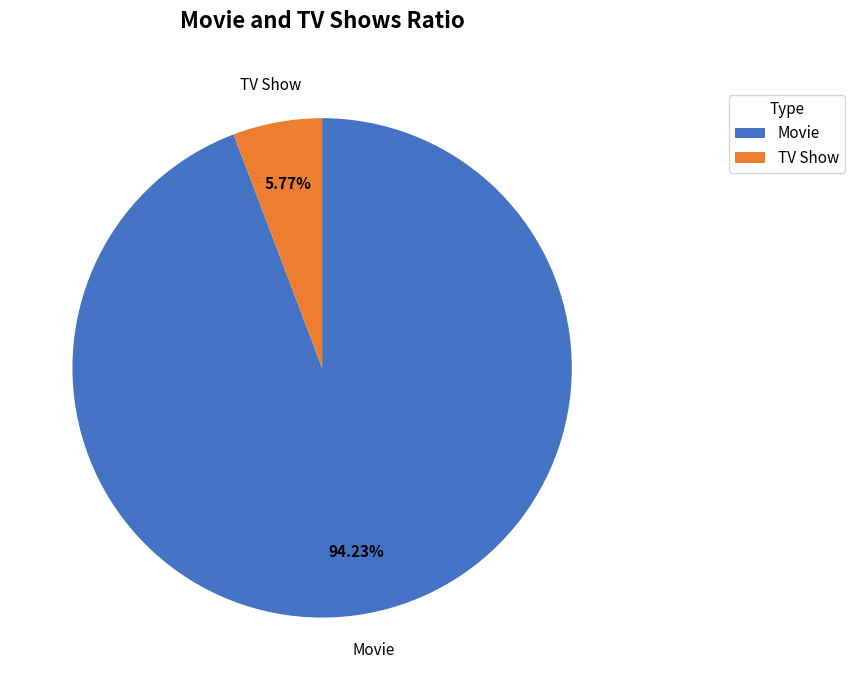

How many slices are in this pie chart?

2